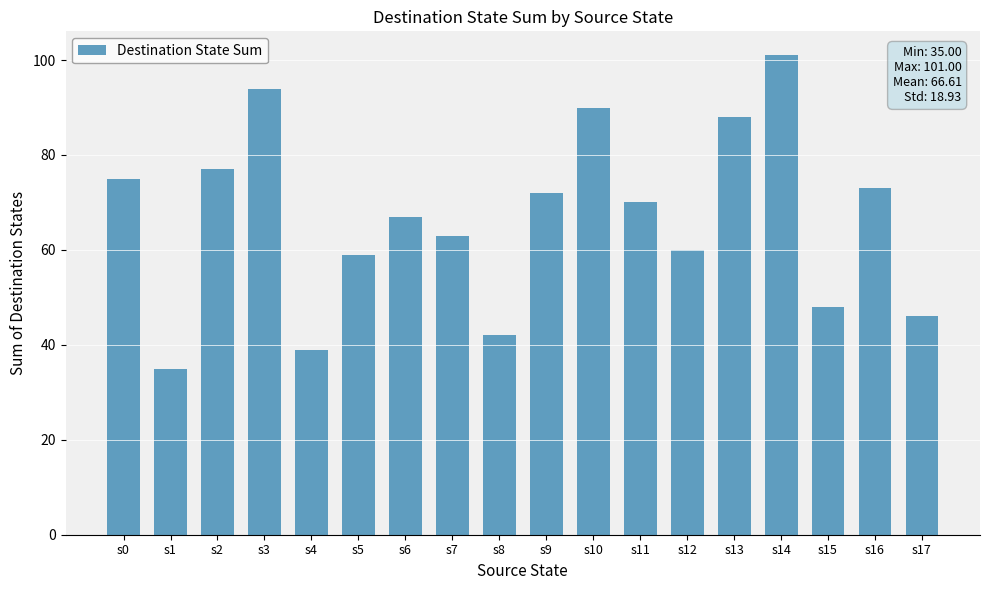

What is the change in value from s14 to s16?

-28